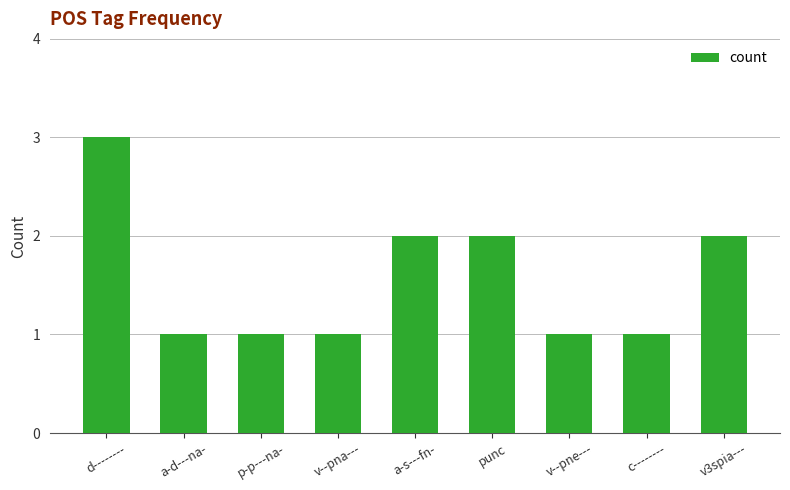

What is the label of the 5th bar from the right?

a-s---fn-